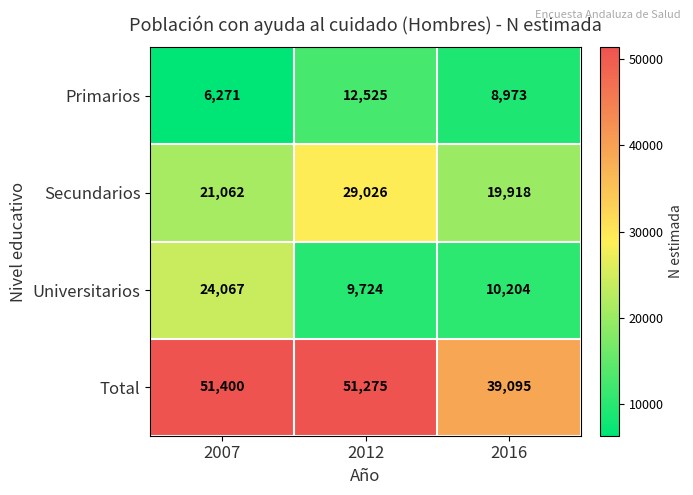

At which label does Secundarios reach its minimum?

2016